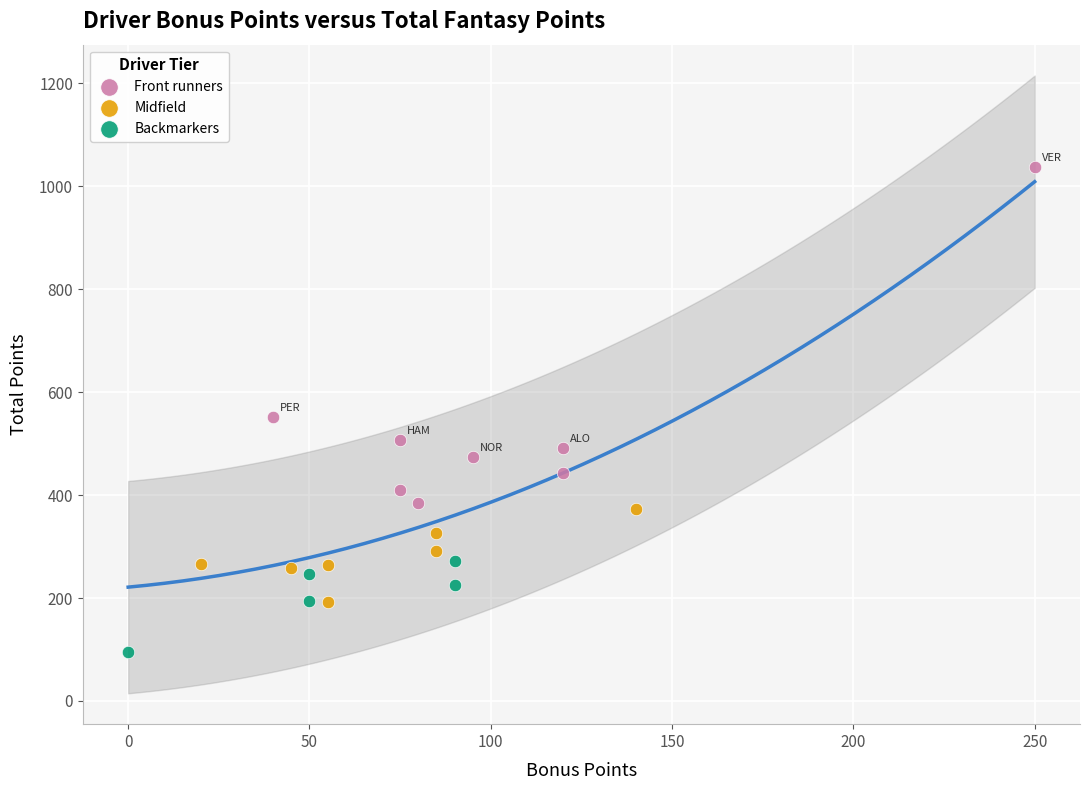

Which series has the largest Y range (max minus min)?

Front runners